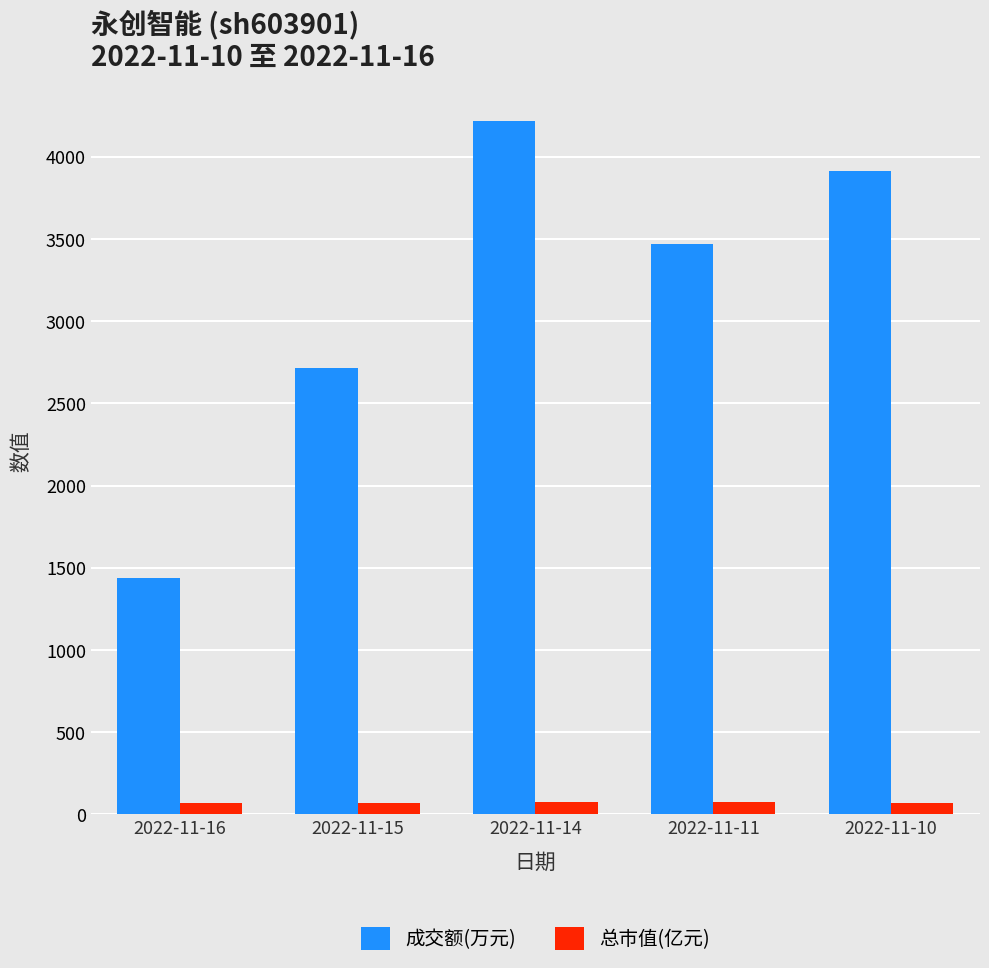

Between 2022-11-16 and 2022-11-10, which series saw the biggest shift?

成交额(万元)